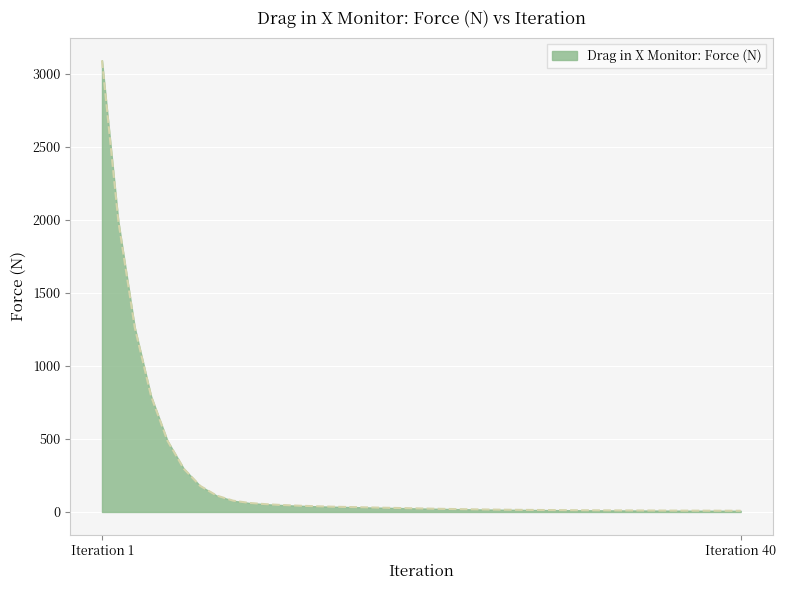

How many lines are shown in the chart?

1